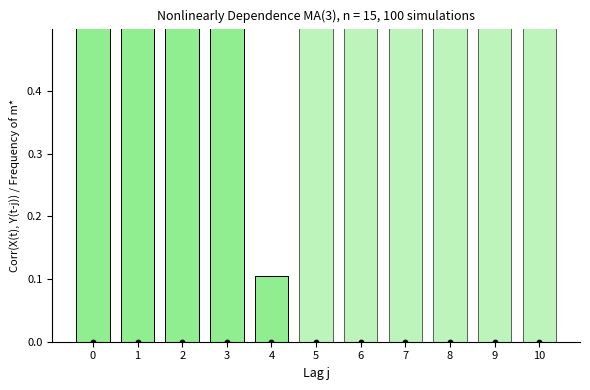

Which series reaches the minimum Y coordinate?

EEI_IS